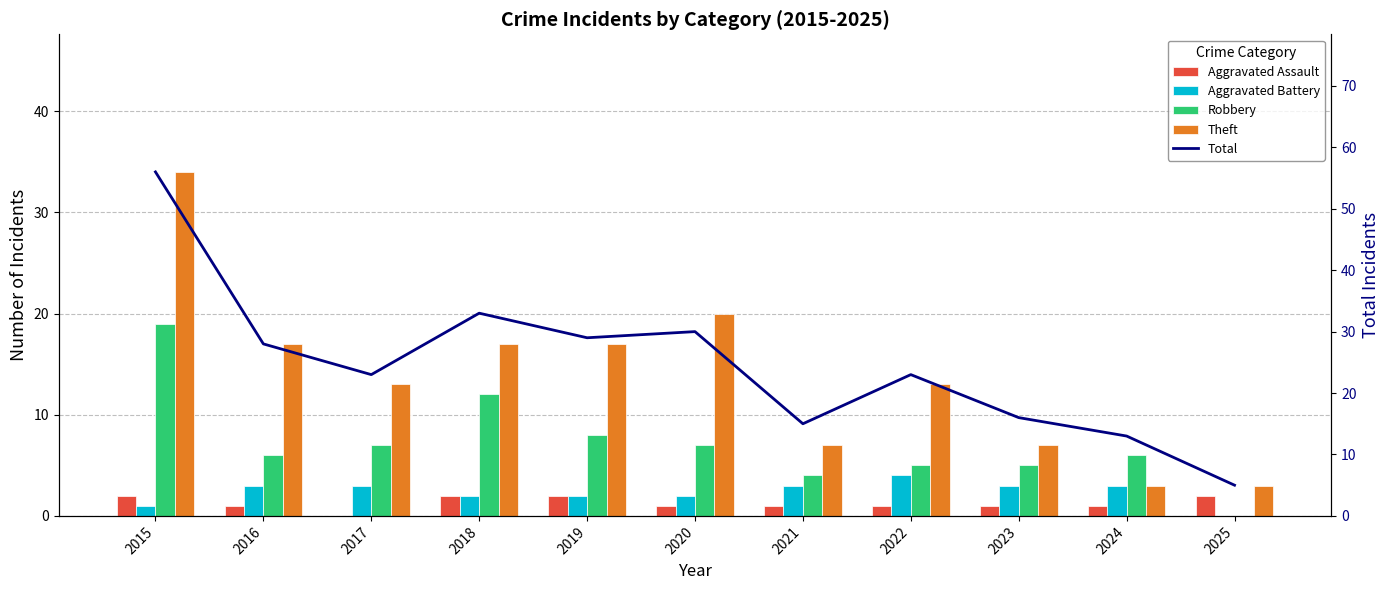

What is the value of the Robbery bar at the 1st from the left?

19